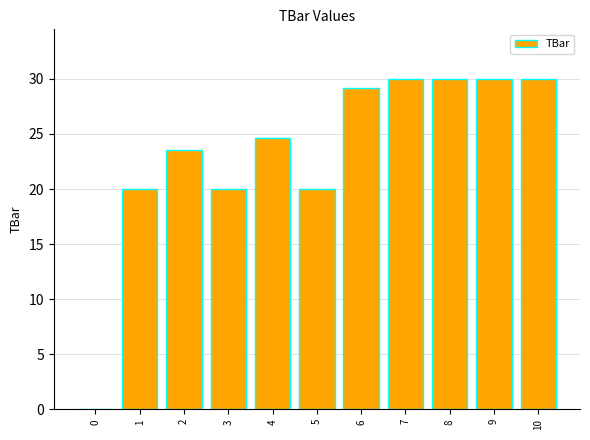

Approximately how many times larger is the value at 6 compared to 5?

1.5